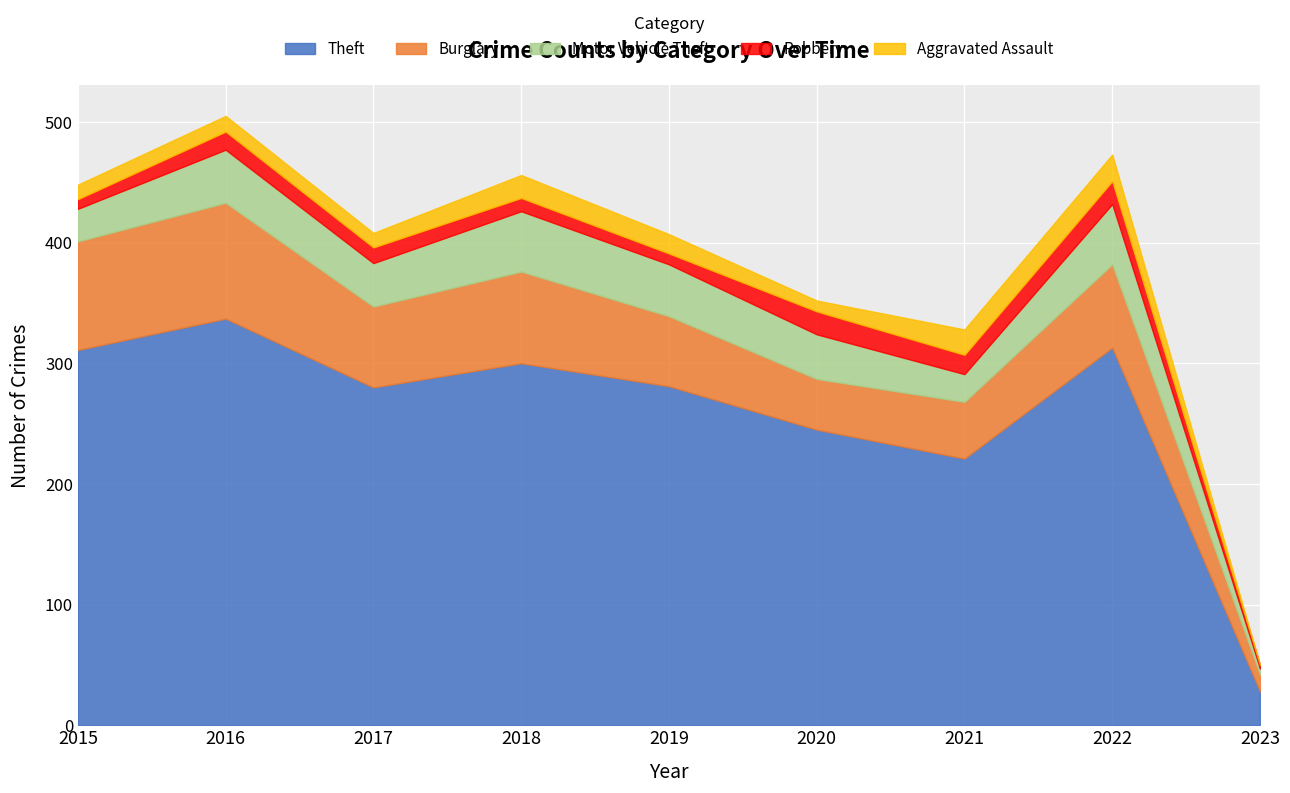

Which label corresponds to the smallest value in the chart?

2023